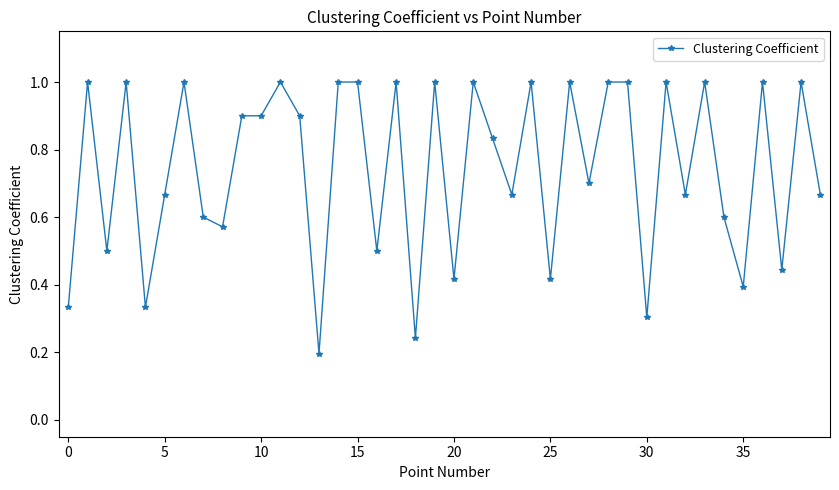

What is the value of the 12th point from the left?

1.0